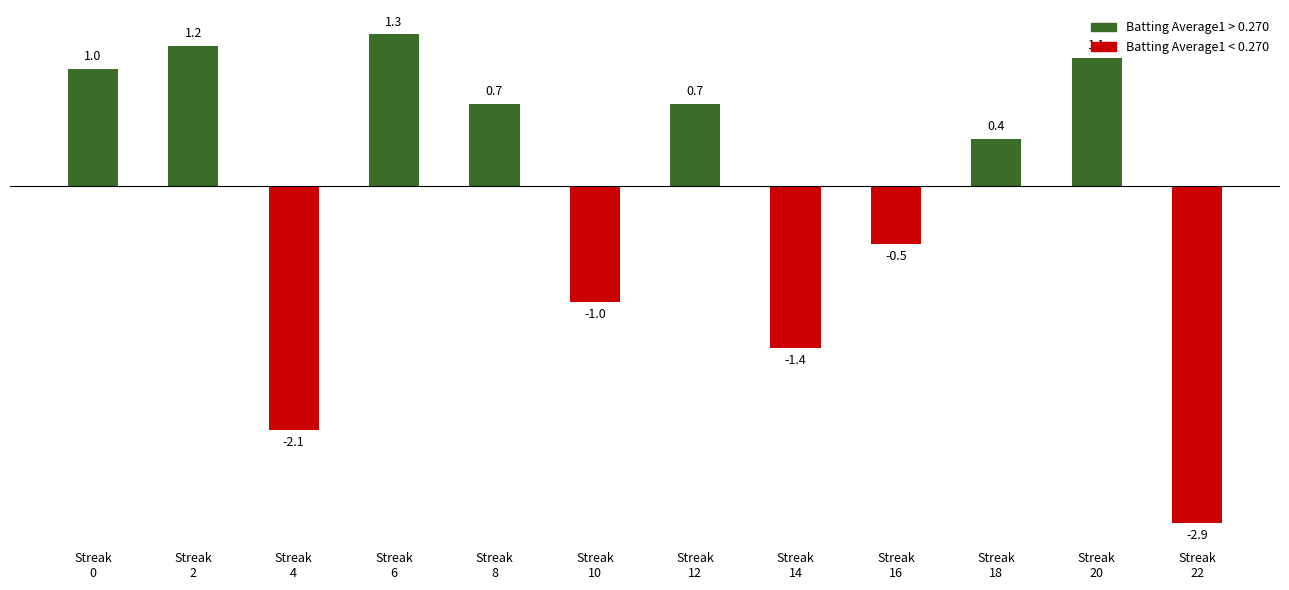

Reading right to left, extract all data points from this chart.

Streak
22=-2.9	Streak
20=1.1	Streak
18=0.4	Streak
16=-0.5	Streak
14=-1.4	Streak
12=0.7	Streak
10=-1.0	Streak
8=0.7	Streak
6=1.3	Streak
4=-2.1	Streak
2=1.2	Streak
0=1.0